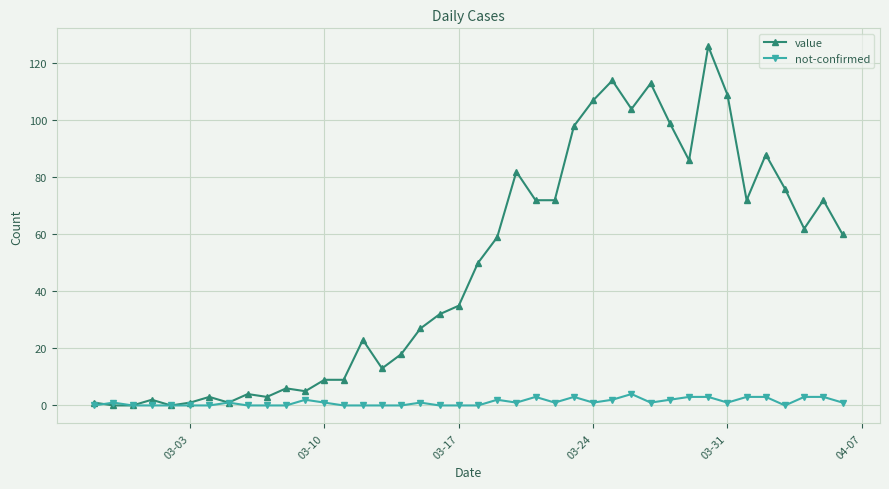

How many lines are shown in the chart?

2